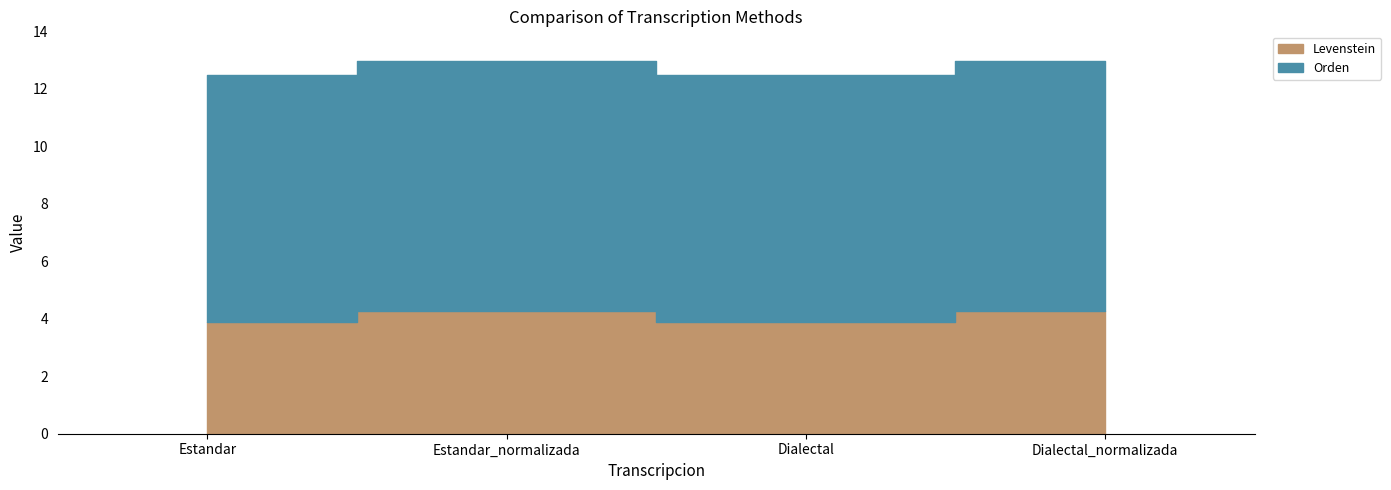

How many data points in Levenstein are above 4?

2